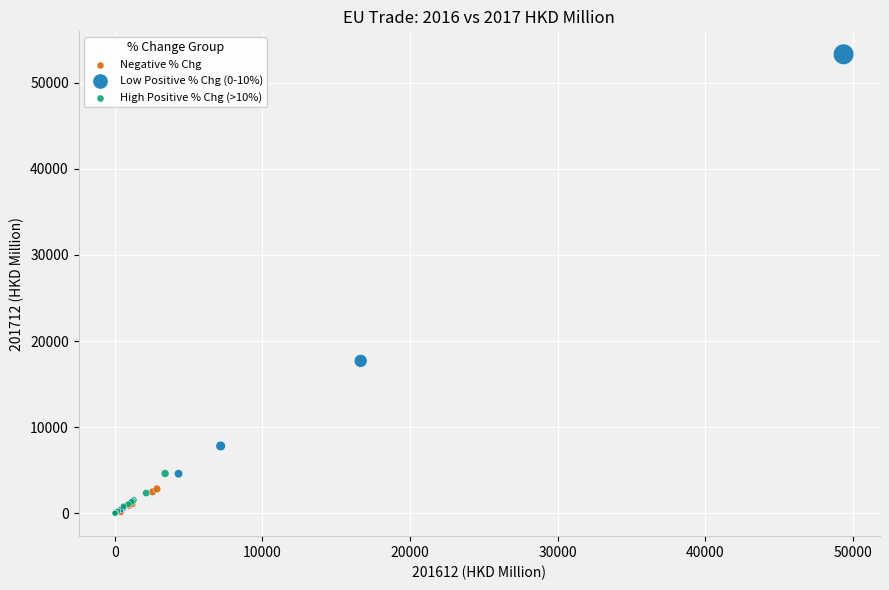

Which series has the widest spread of Y values?

Low Positive % Chg (0-10%)